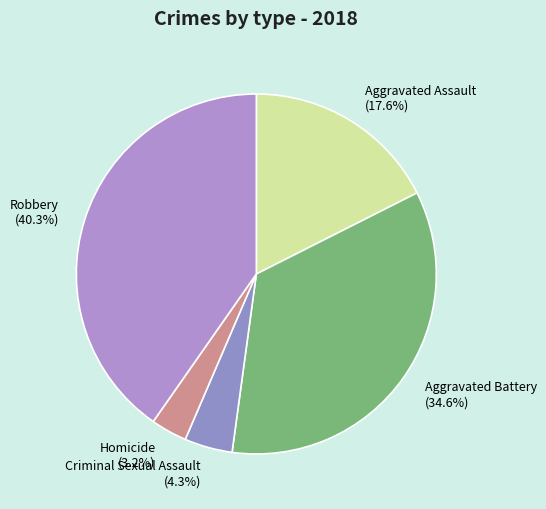

Between Criminal Sexual Assault and Homicide, which is larger?

Criminal Sexual Assault